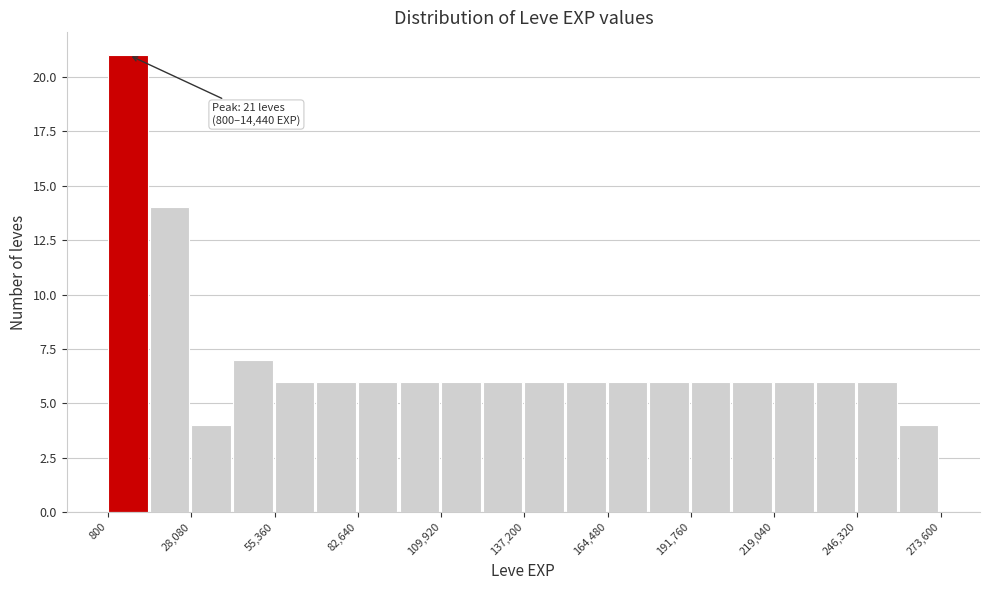

Around what value on the x-axis is the tallest bar? Give the approximate position of its centre, as read against the axis.

5000